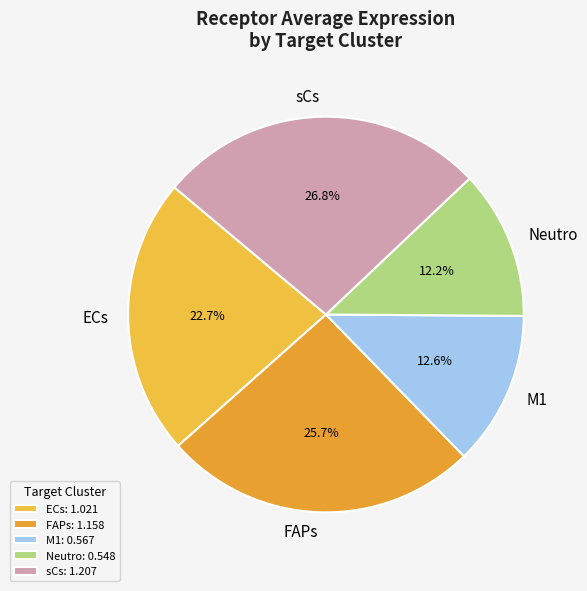

Is there a majority slice in this chart?

No